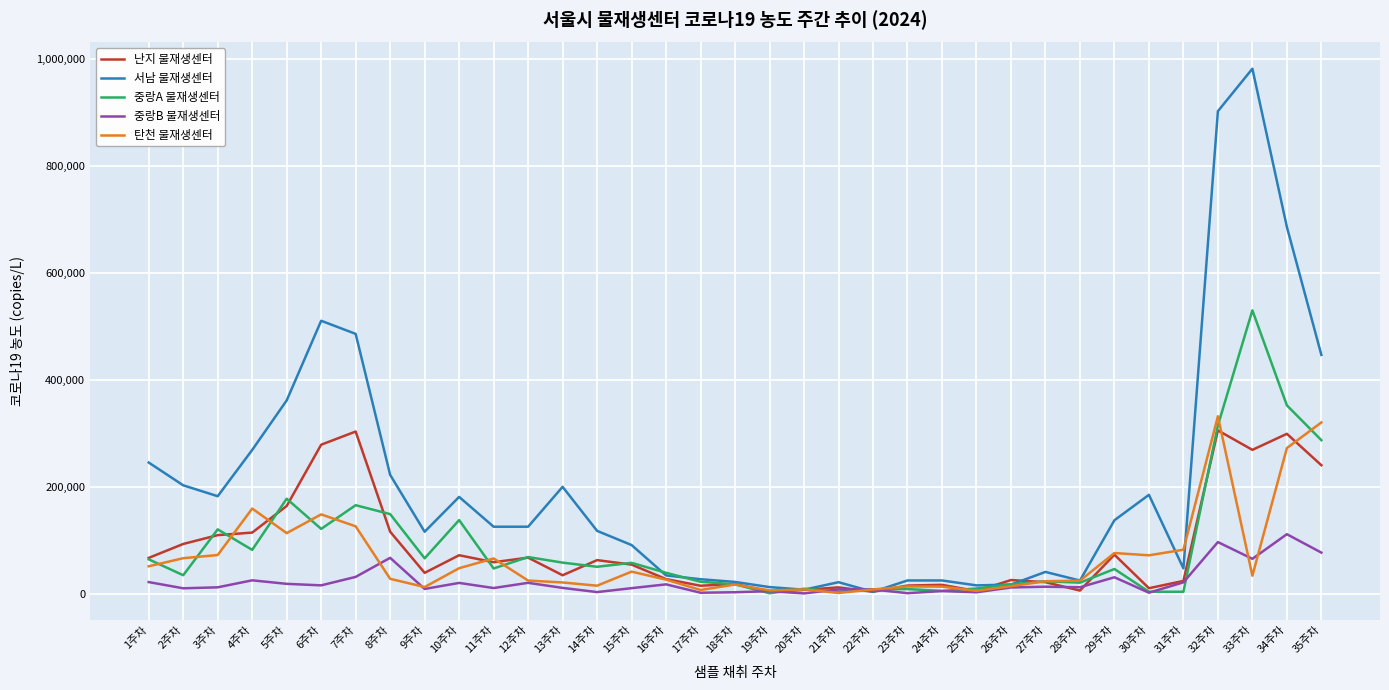

At which category is the sum across all series the highest?

32주차